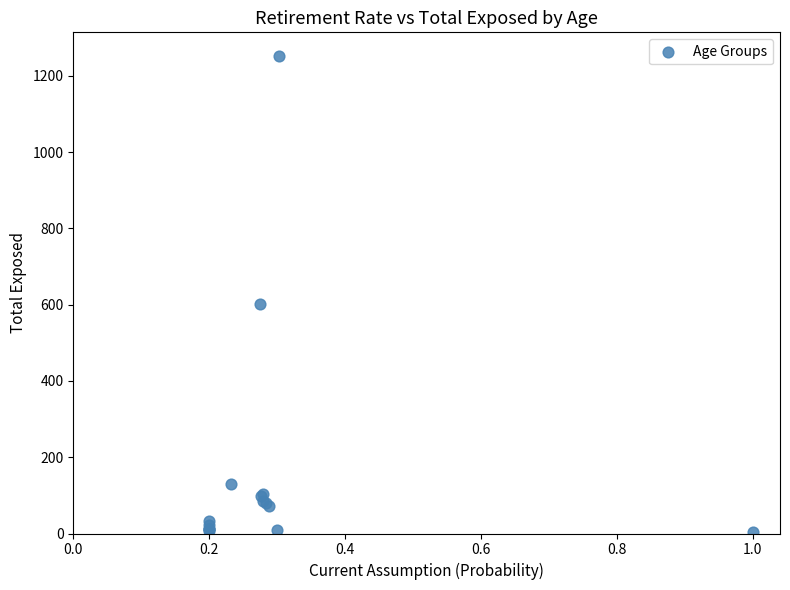

What Y value in the scatter plot is closest to 628?

603